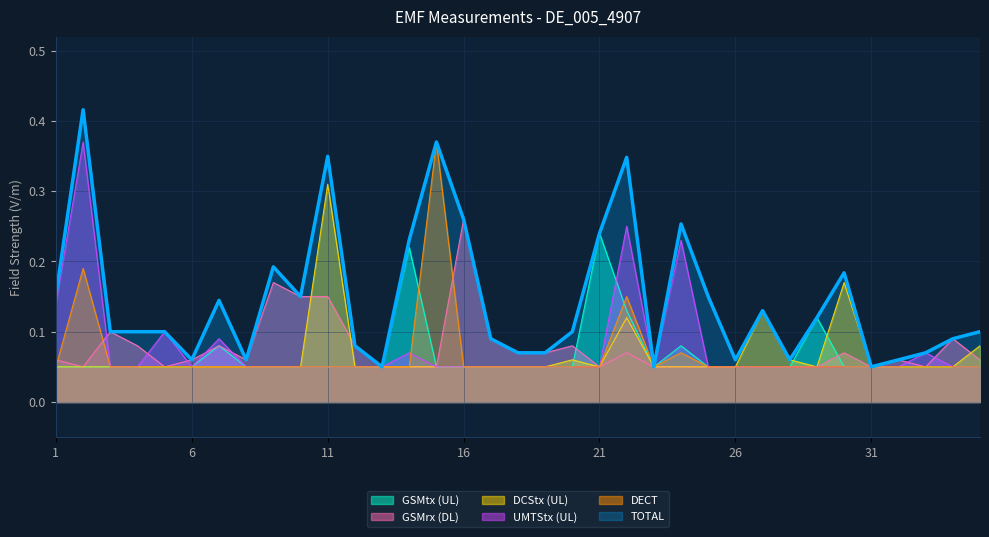

What is the sum of the TOTAL values at 32 and 16?

0.3